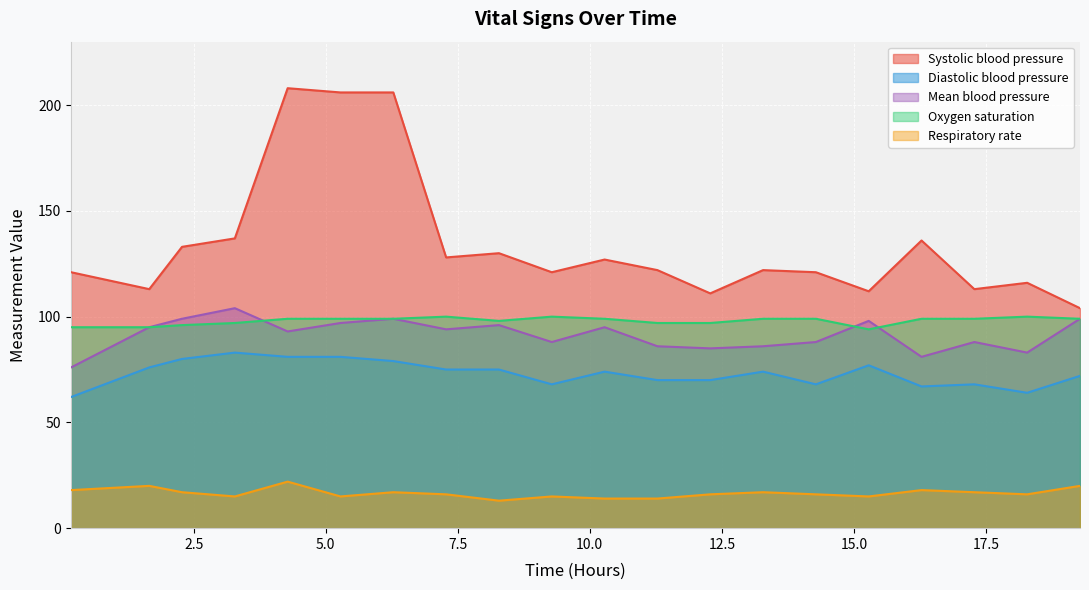

How many lines are shown in the chart?

5